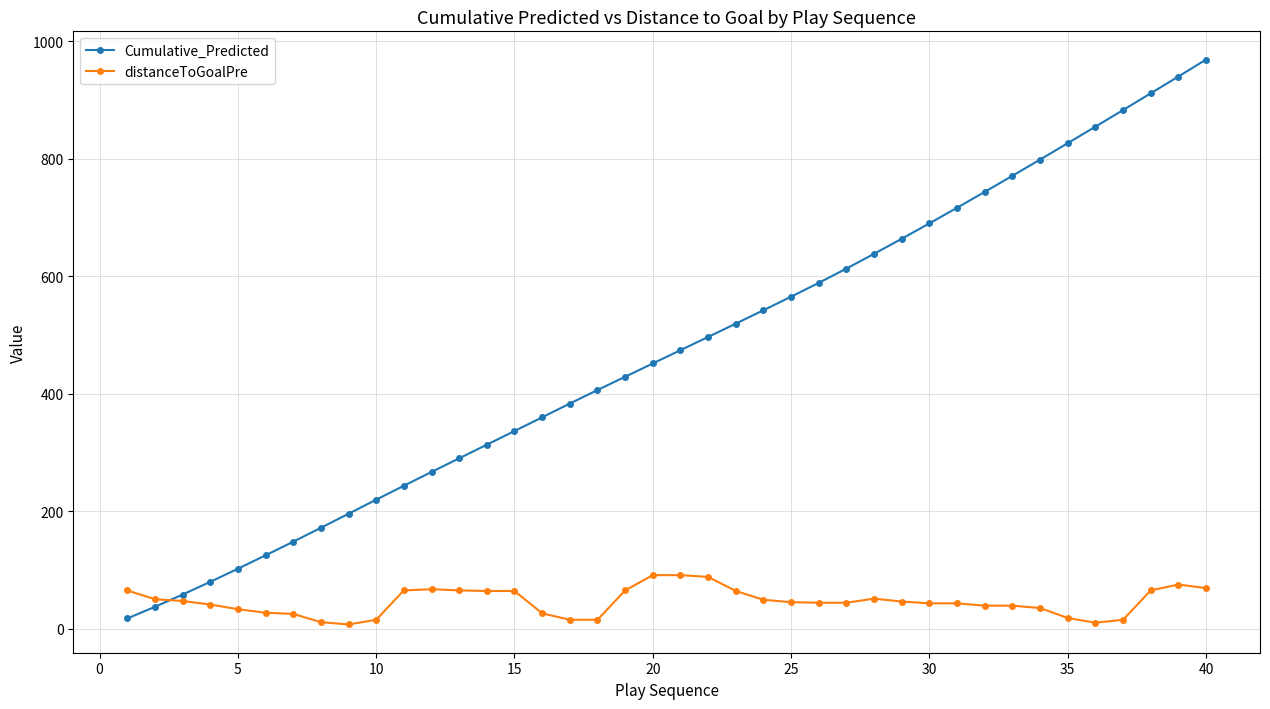

Does the chart display data point markers on the line(s)?

Yes